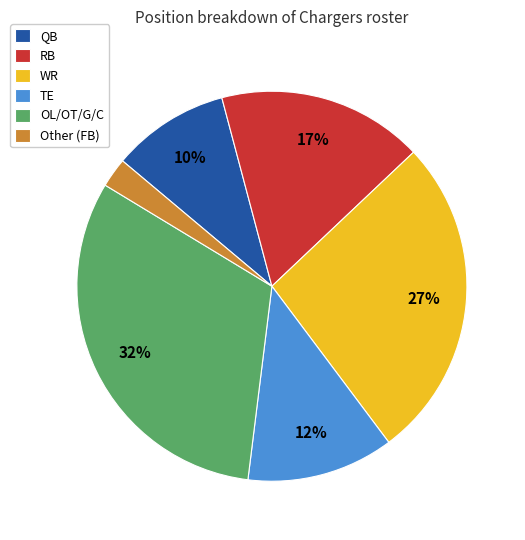

Is it true that RB is 10% of the pie?

False